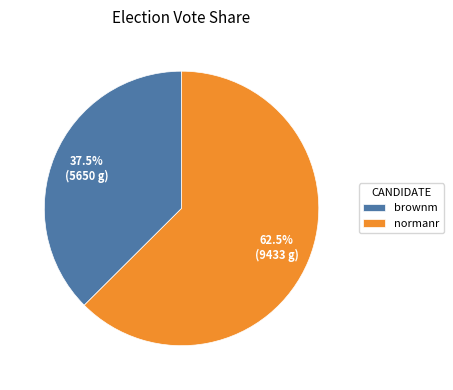

The brownm slice represents 52% of the pie. True or false?

False